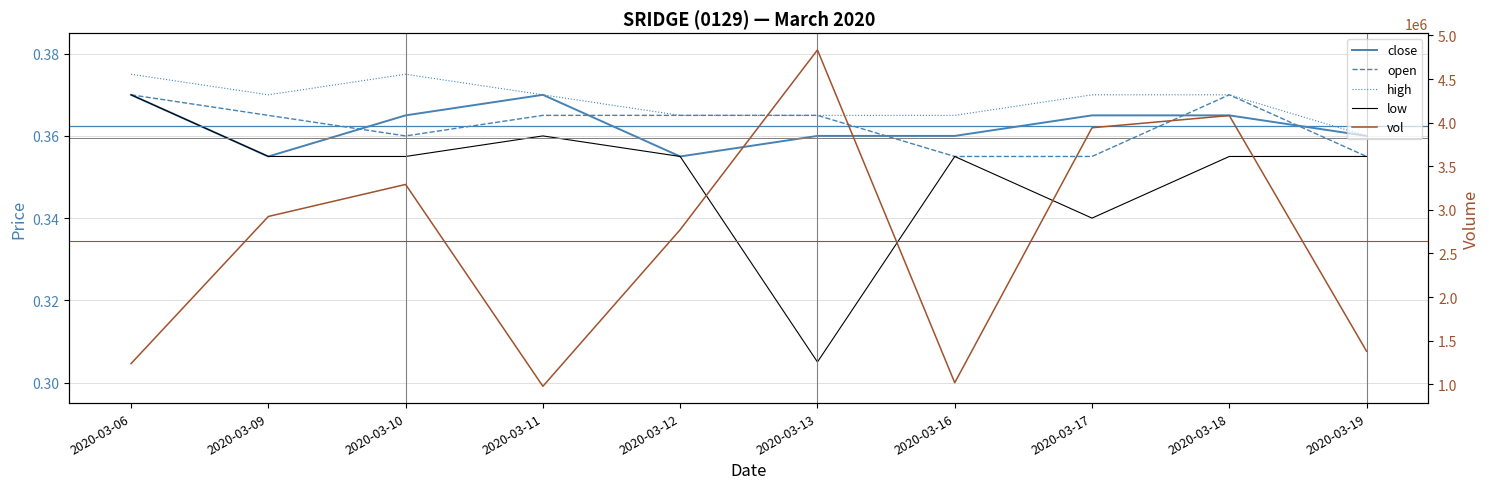

Is this an area chart (filled region under the line)?

No